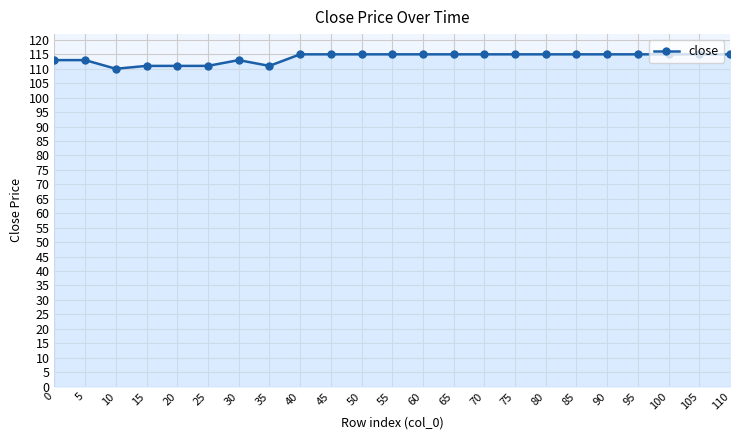

Approximately how many times larger is the value at 105 compared to 75?

1.0